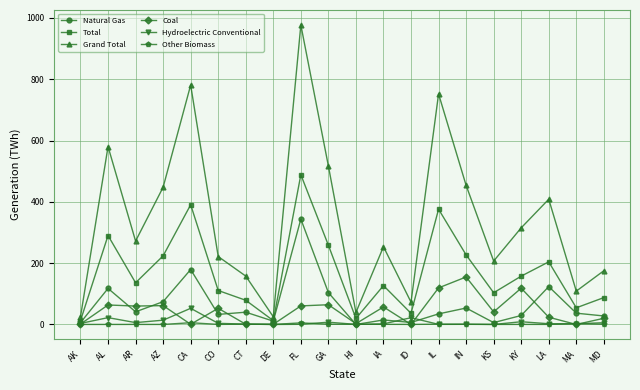

What is the label of the 12th point from the left?

IA